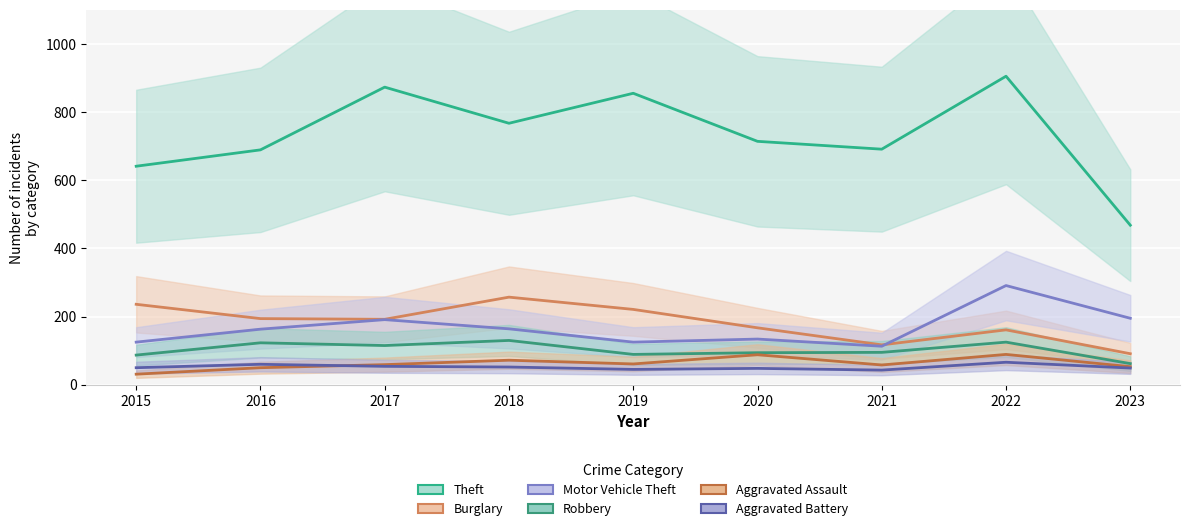

What is the maximum value shown in the chart?

905